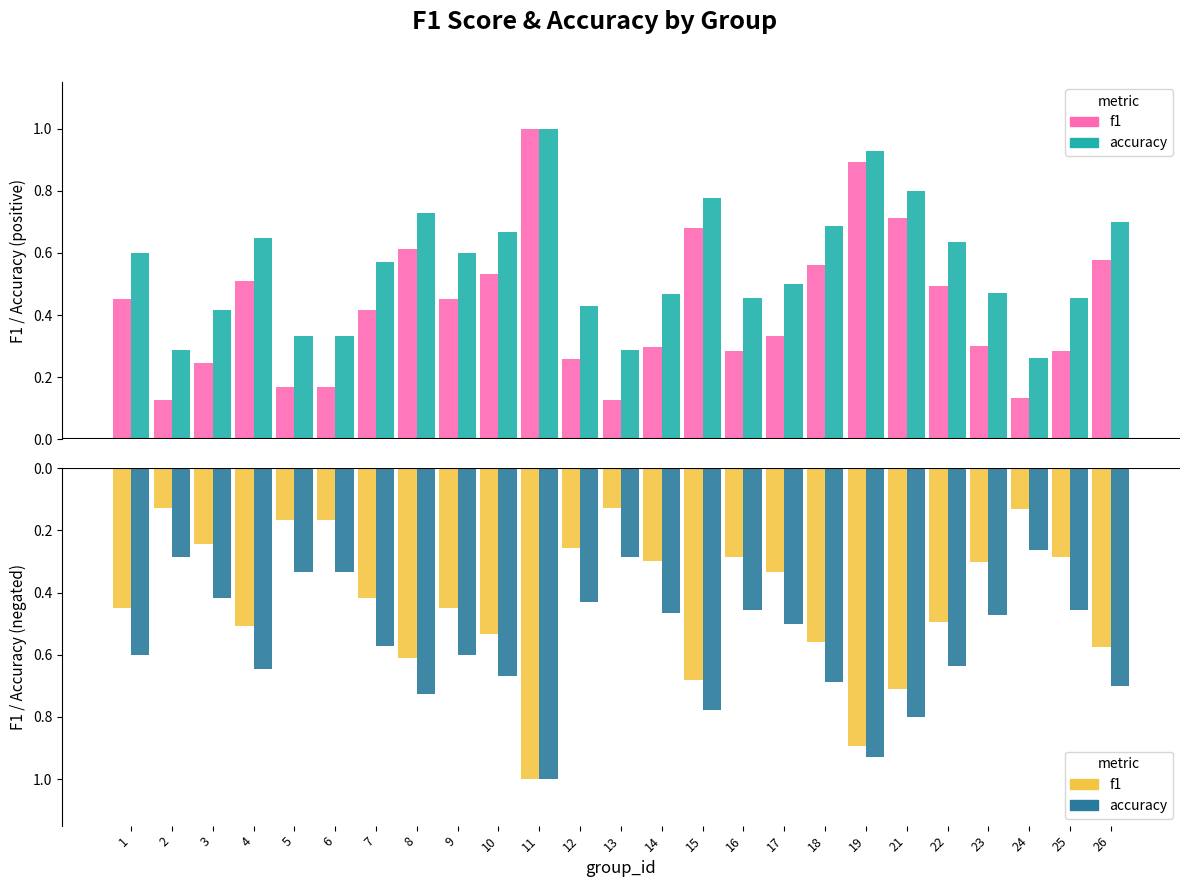

At which category is the sum across all series the highest?

1